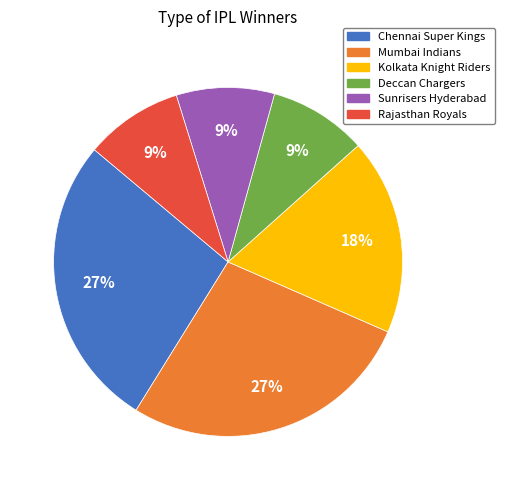

Is the sum of Rajasthan Royals and Mumbai Indians greater than half?

No